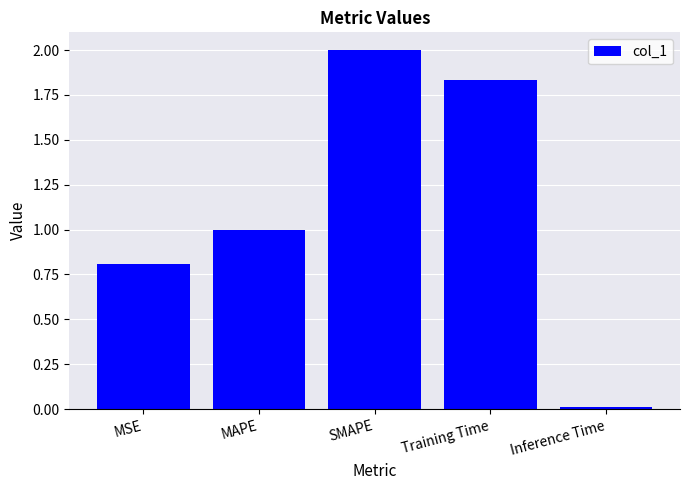

Is it true that the value at MAPE is 0.4?

False